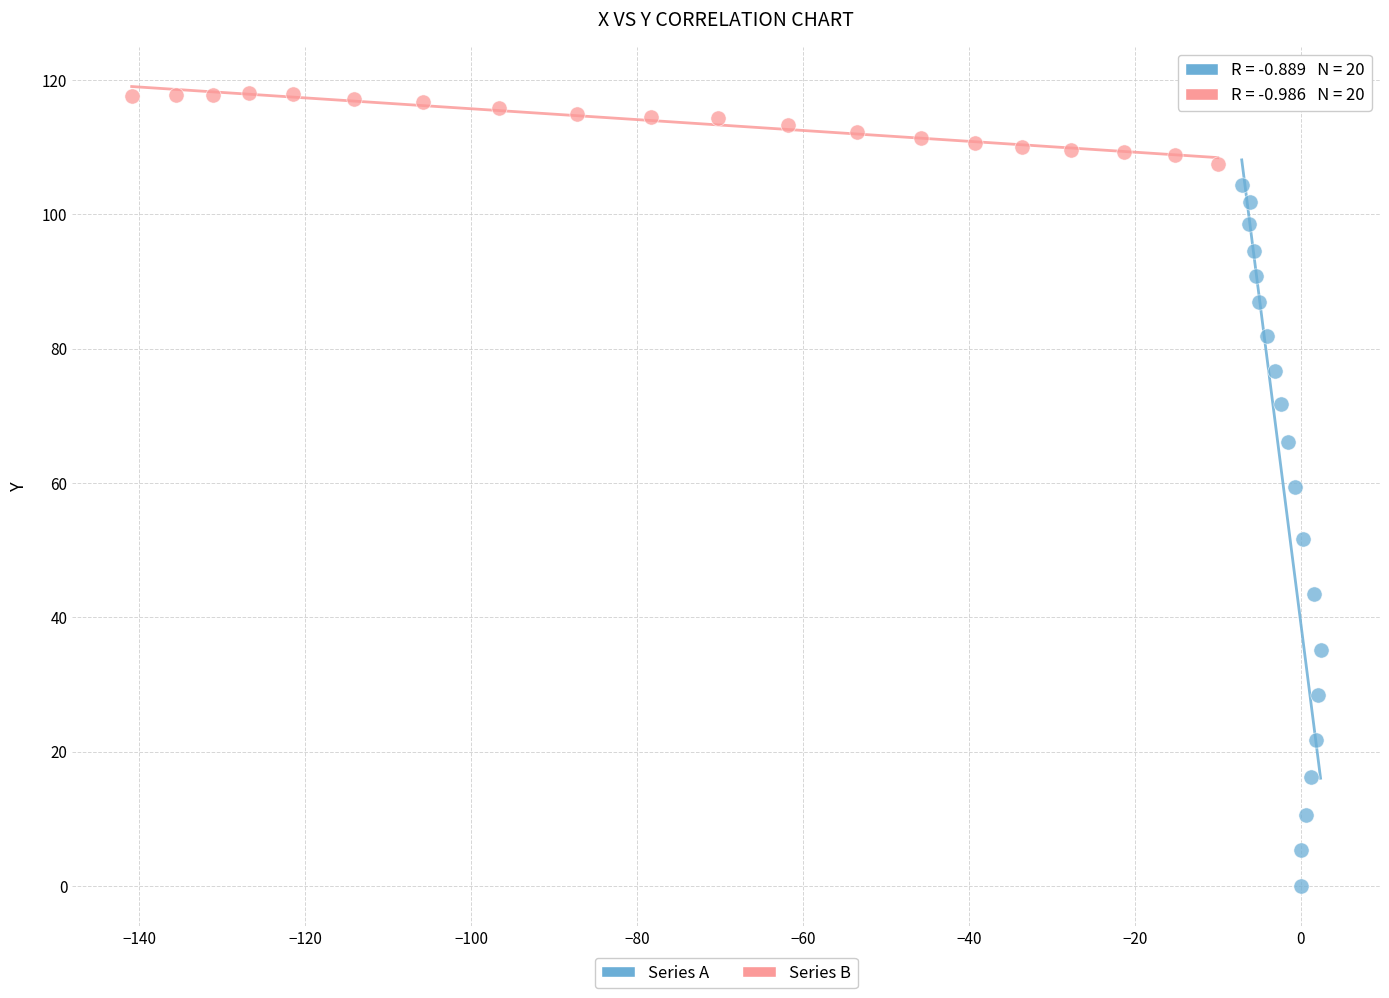

Which series contains the highest Y value?

Series B